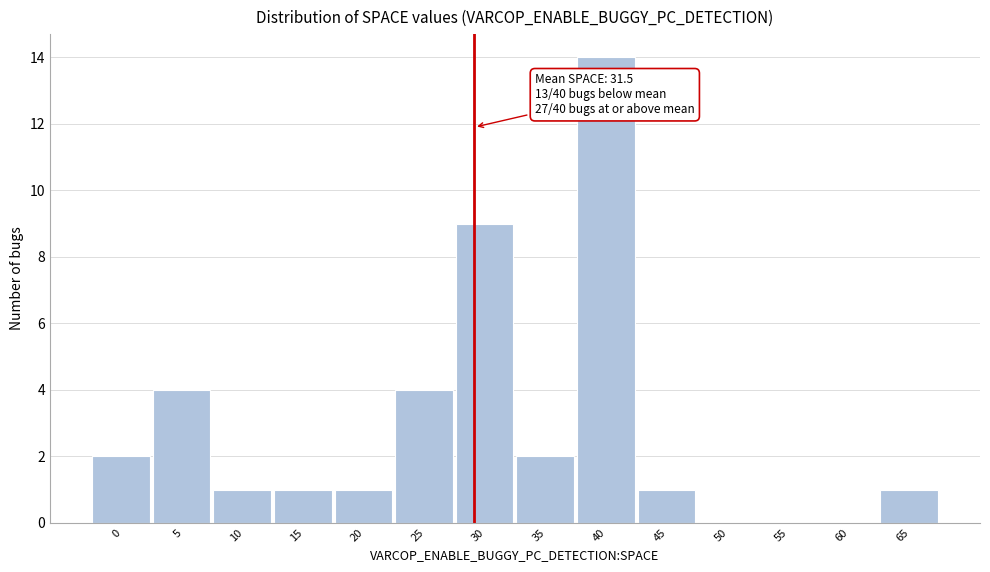

Reading right to left, what are all the values shown in this chart?

65=1	60=0	55=0	50=0	45=1	40=14	35=2	30=9	25=4	20=1	15=1	10=1	5=4	0=2